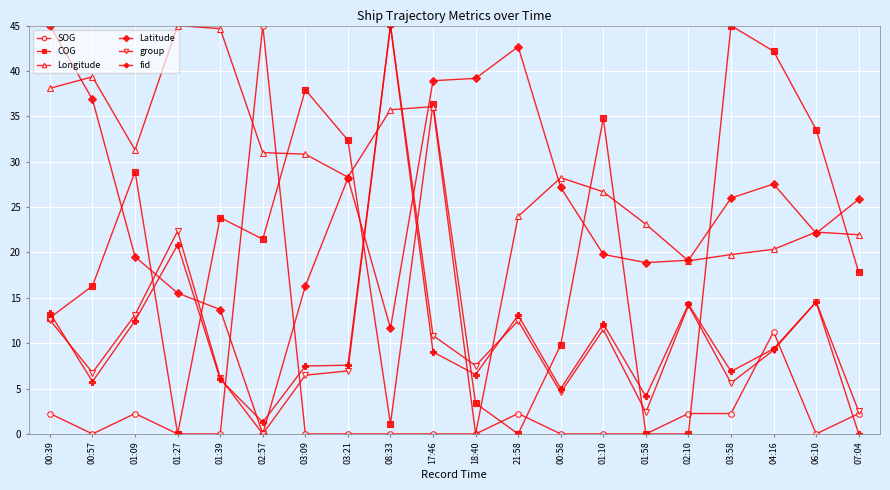

At which category does Latitude reach its first local valley?

02:57